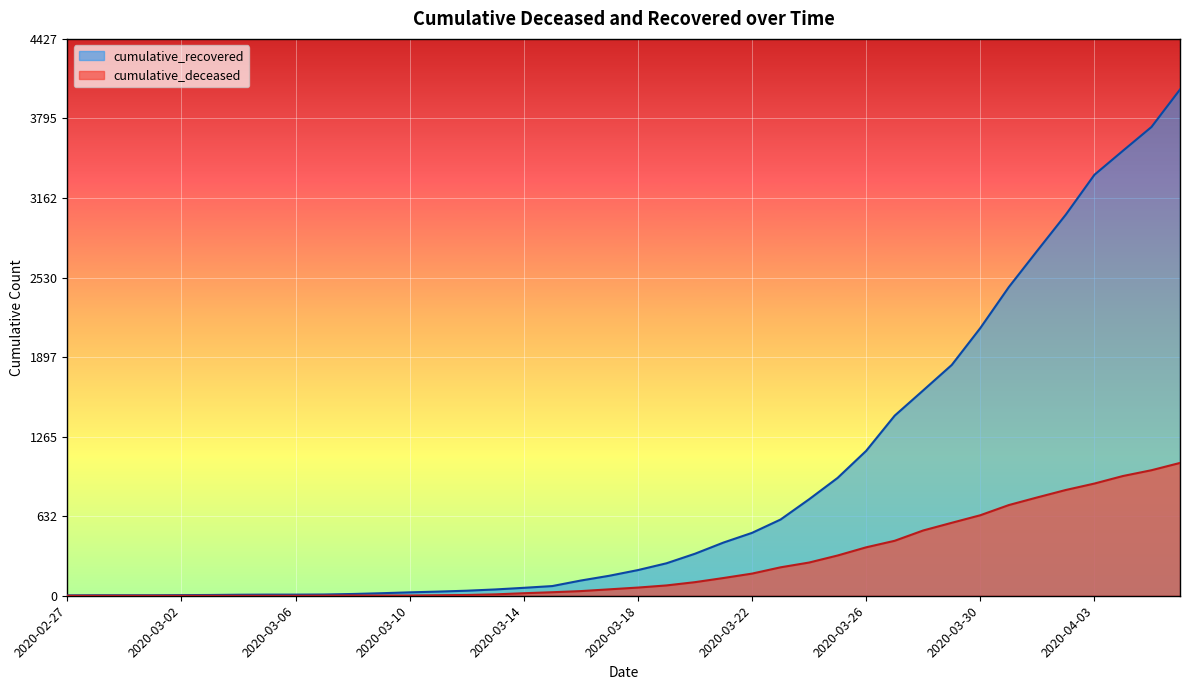

How many series are shown in this chart?

2